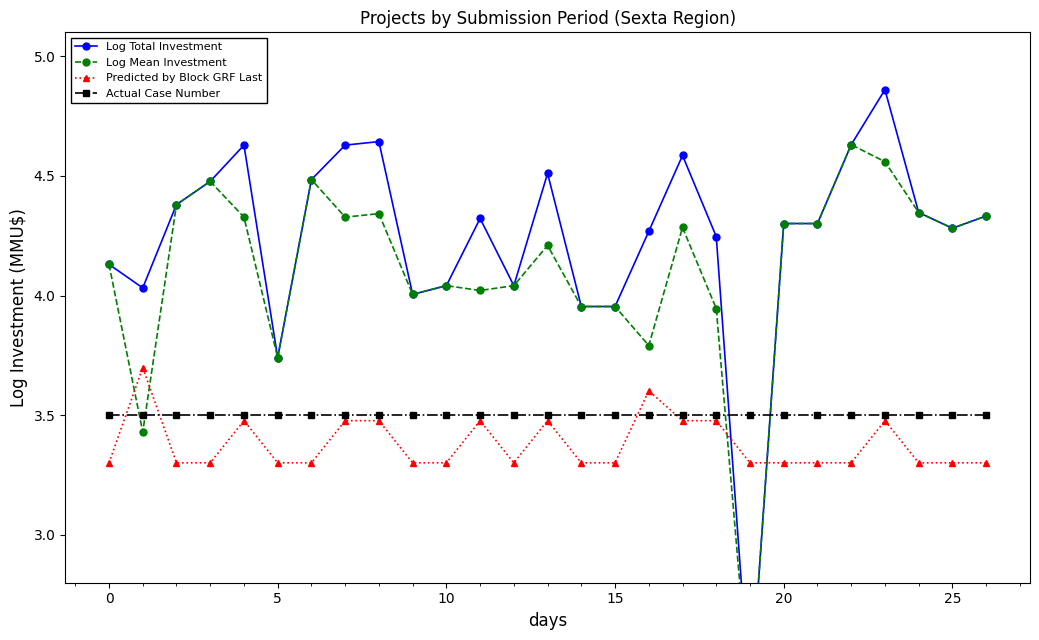

True or false: Actual Case Number has a value of 1.6 at 8.

False